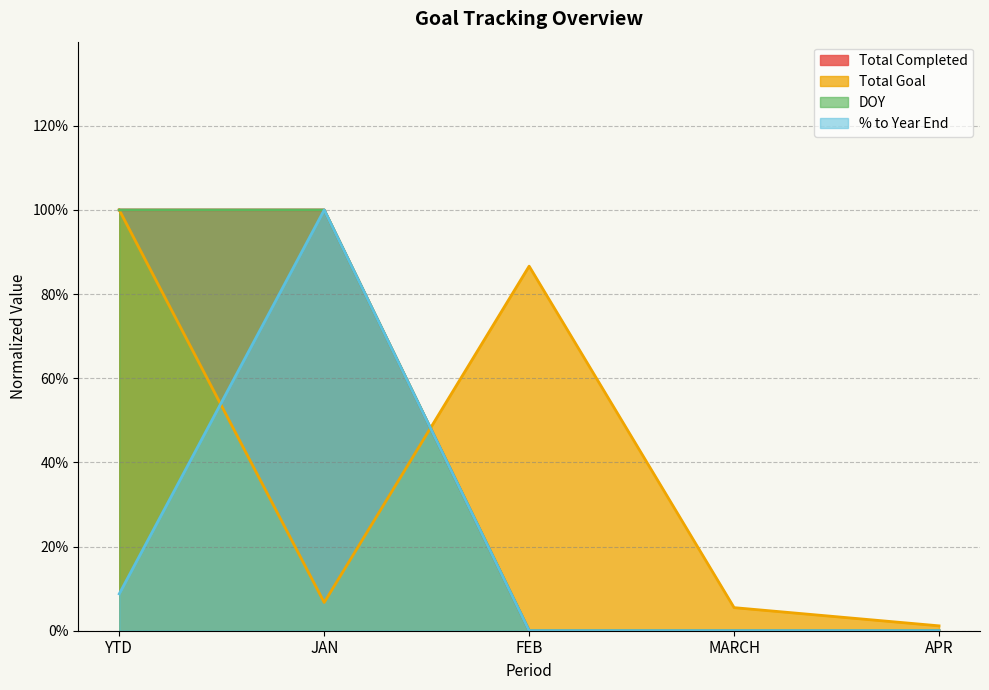

Is the value of % to Year End at MARCH greater than the value of Total Completed at JAN?

No